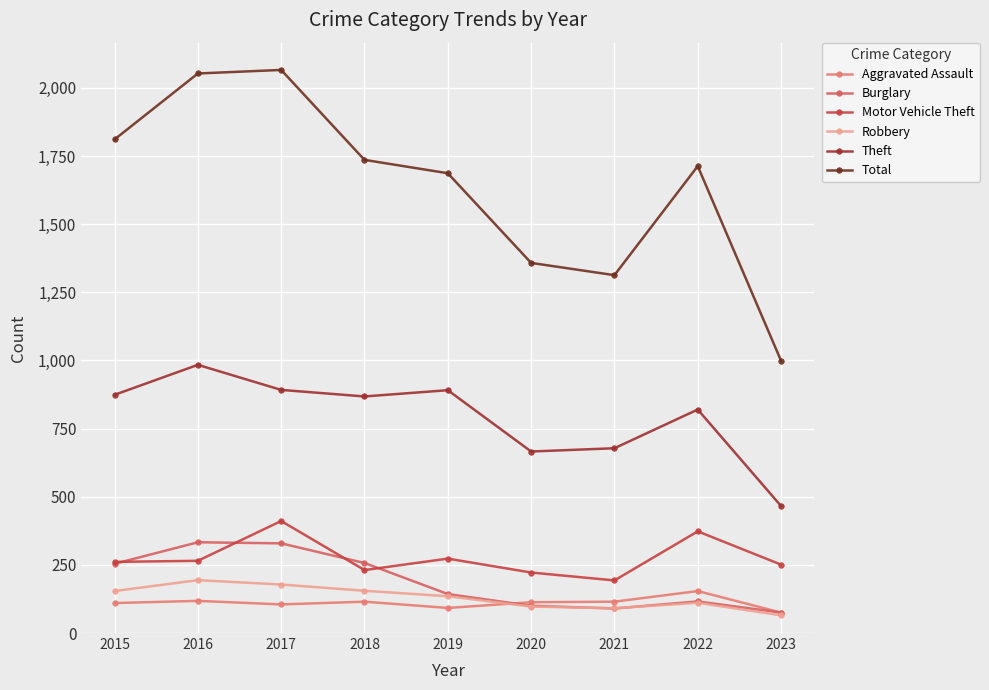

Reading right to left, list all the values displayed in this chart.

Aggravated Assault: 75	154	115	113	92	115	105	118	110
Burglary: 75	116	90	100	143	257	329	333	254
Motor Vehicle Theft: 251	373	193	222	273	231	411	265	261
Robbery: 65	111	91	97	135	155	178	194	154
Theft: 466	820	678	666	891	868	892	984	874
Total: 999	1713	1313	1358	1687	1736	2066	2053	1811